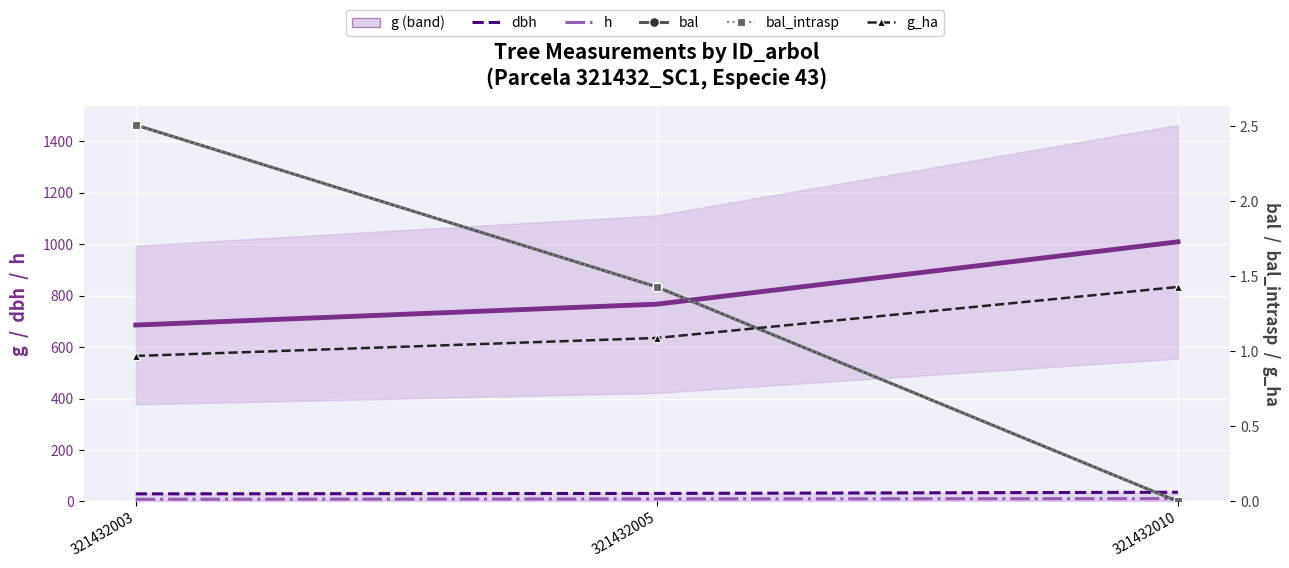

What is the difference between the h values at 321432003 and 321432010?

2.5